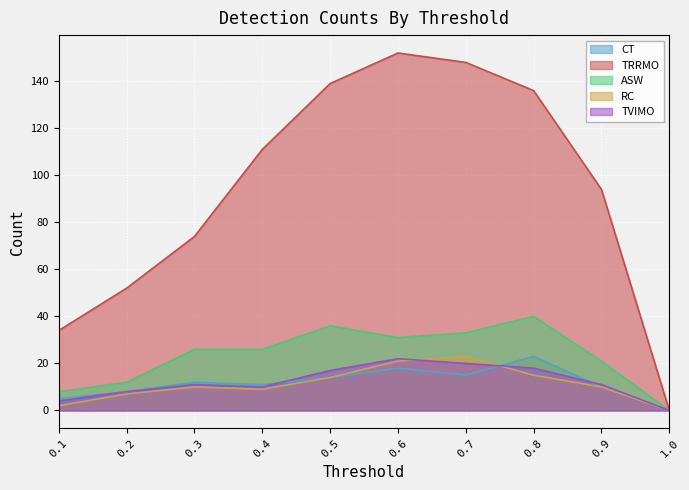

True or false: TRRMO and ASW cross at least once.

False